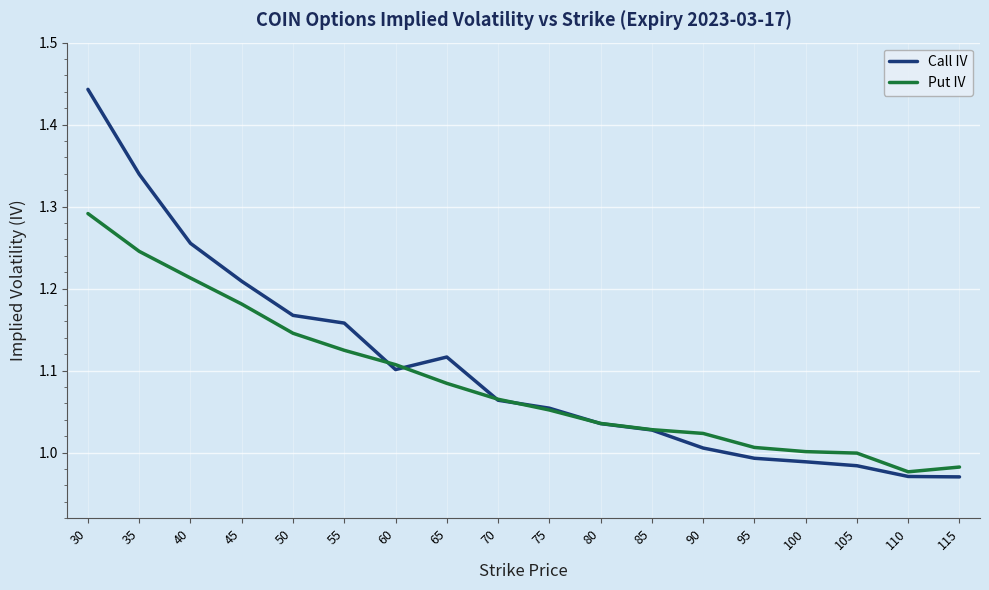

How many distinct data groups are displayed?

2